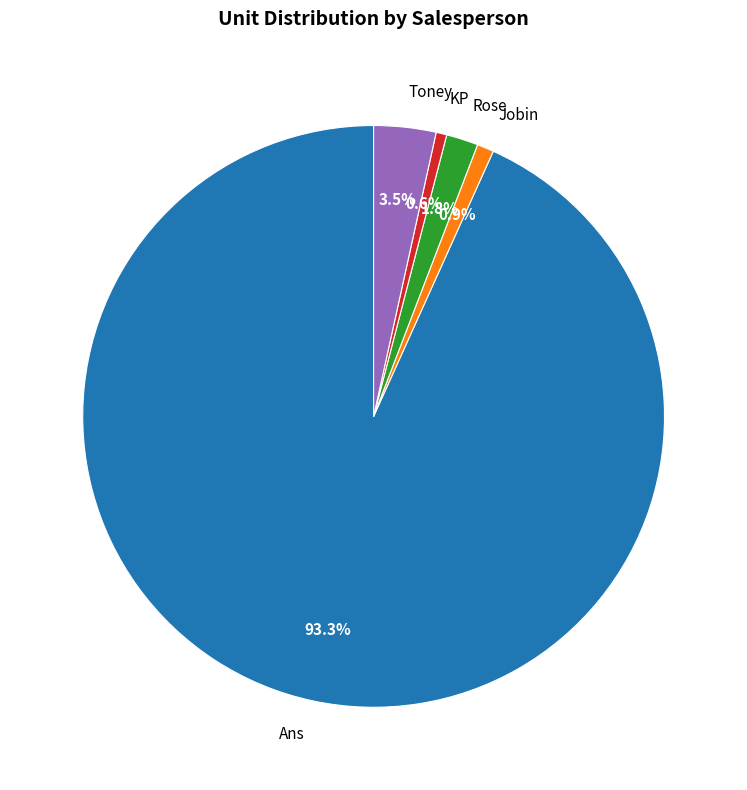

Count the number of slices in the pie.

5